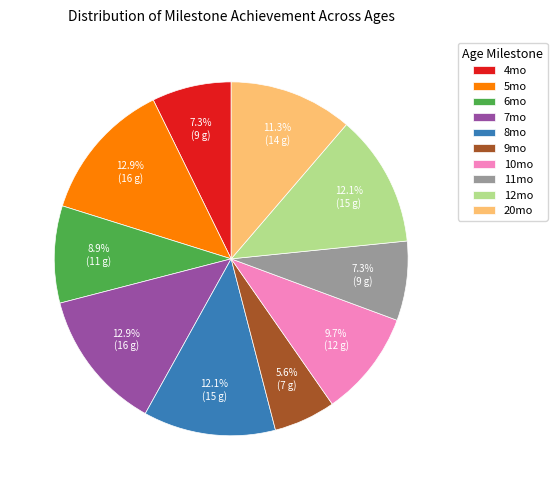

Which slice is the smallest?

9mo